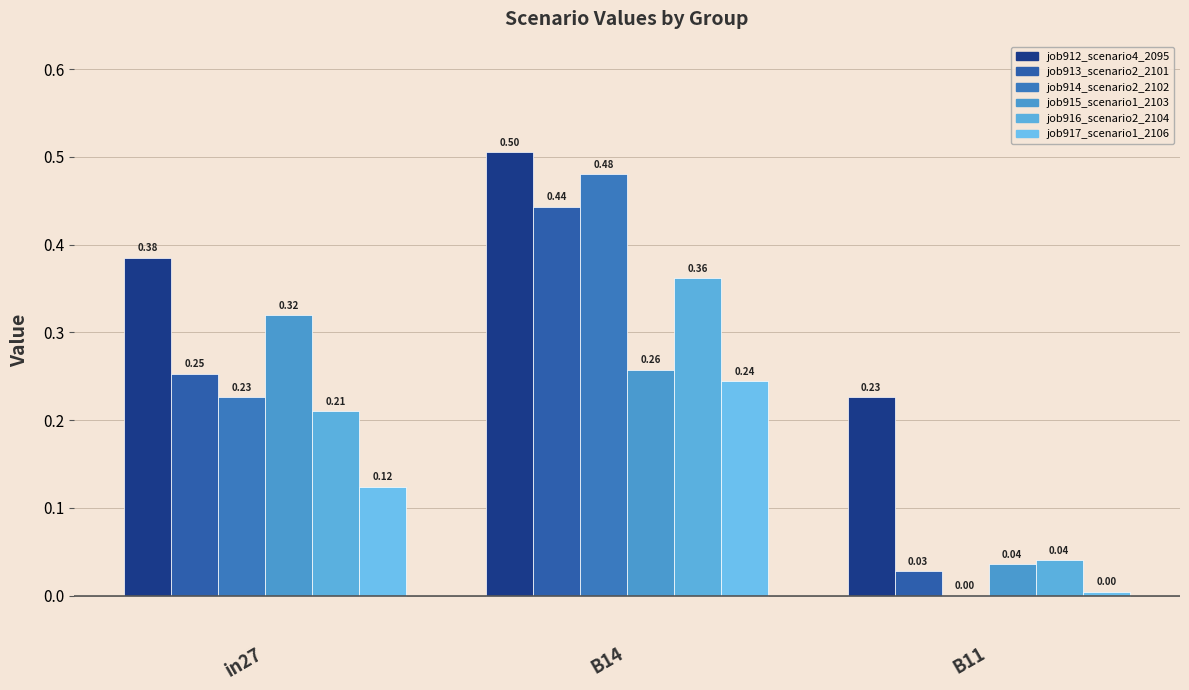

True or false: job915_scenario1_2103 has a value of 0.4 at B14.

False